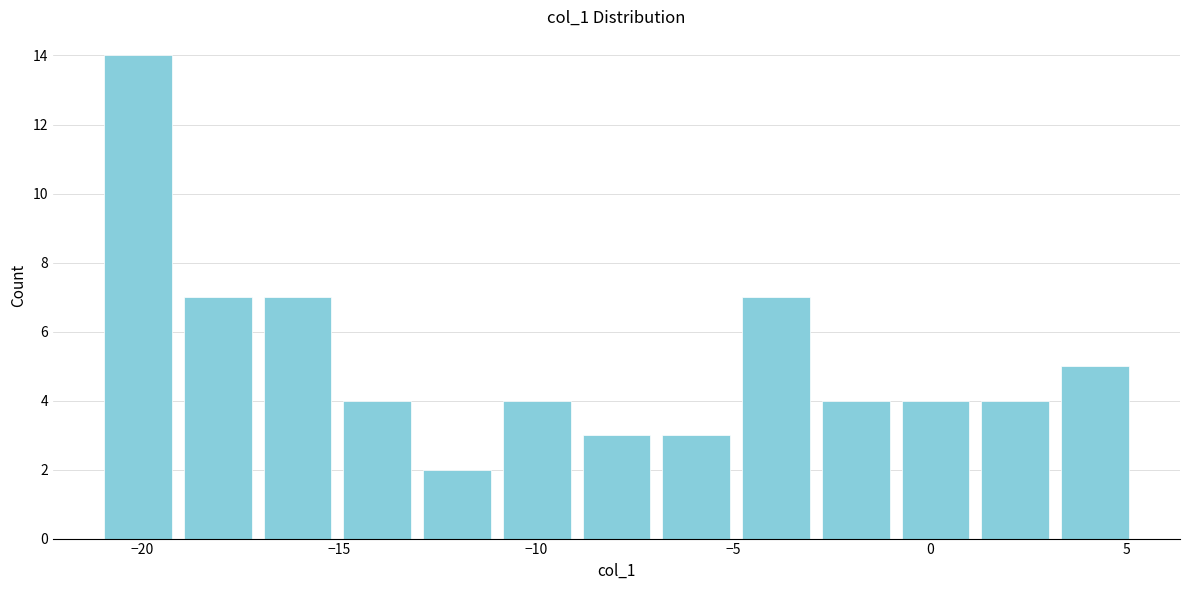

Reading left to right, transcribe this chart: for each bar, give the range it covers on the x-axis and its height. Neither the bar edges nor the heights are printed on the chart, so give them approximately, as read against the axes.

-21 to -19: 14
-19 to -17: 7
-17 to -15: 7
-15 to -13: 4
-13 to -11: 2
-11 to -9: 4
-9 to -7: 3
-7 to -5: 3
-5 to -3: 7
-3 to -1: 4
-1 to 1: 4
1 to 3: 4
3 to 5: 5